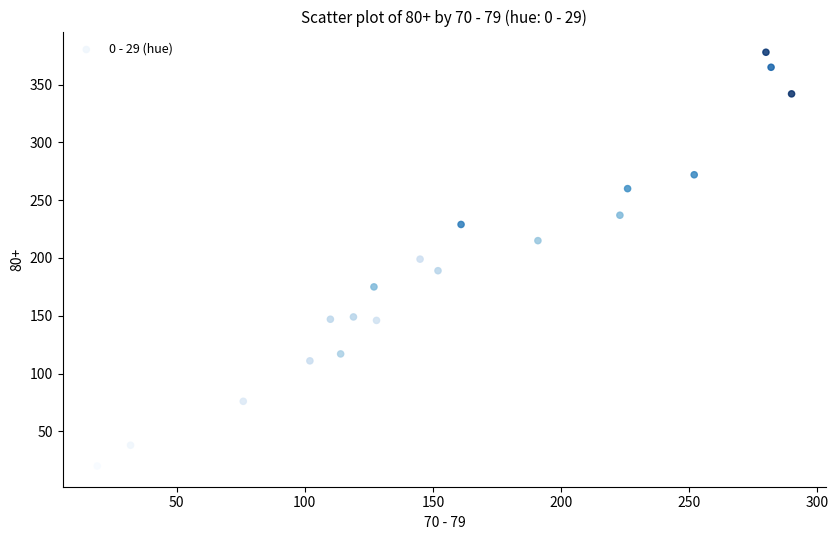

What is the range of X values (max minus min)?

271